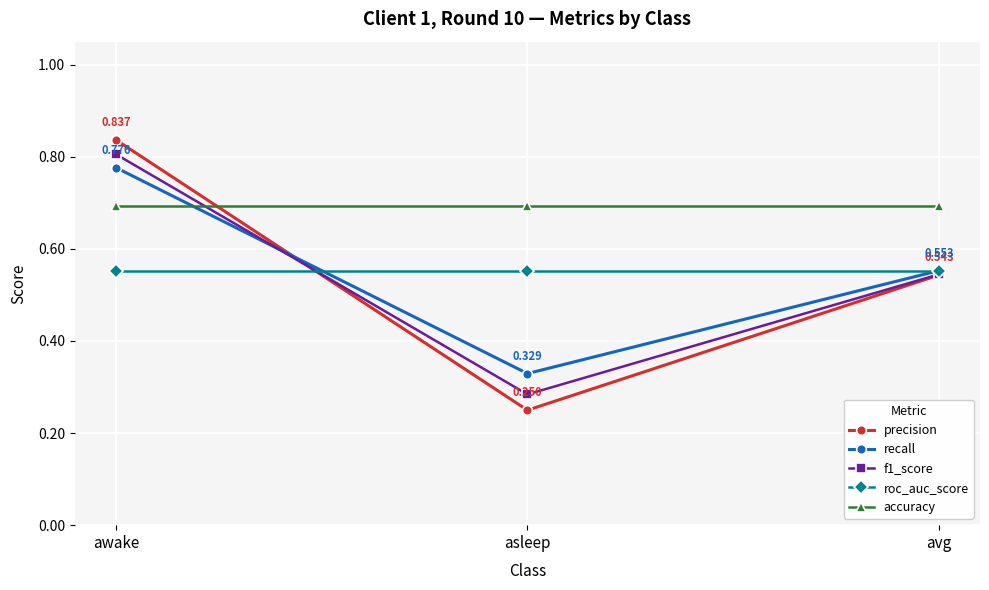

Rank the categories by recall value from highest to lowest.

awake, avg, asleep